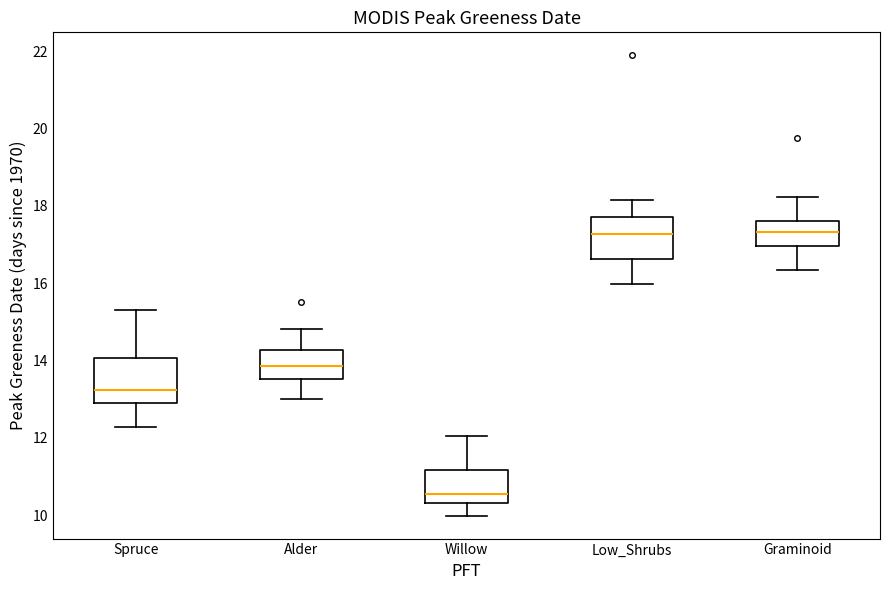

Reading left to right, read every box against the y-axis: the position of its median line, the range the box covers, and the ends of its whiskers. The values are not printed on the chart, so give them approximately, as read against the axis.

Spruce: median 13.2, box 12.8 to 14.0, whiskers 12.2 to 15.4
Alder: median 13.8, box 13.6 to 14.2, whiskers 13.0 to 14.8
Willow: median 10.6, box 10.4 to 11.2, whiskers 10.0 to 12.0
Low_Shrubs: median 17.2, box 16.6 to 17.8, whiskers 16.0 to 18.2
Graminoid: median 17.4, box 17.0 to 17.6, whiskers 16.4 to 18.2